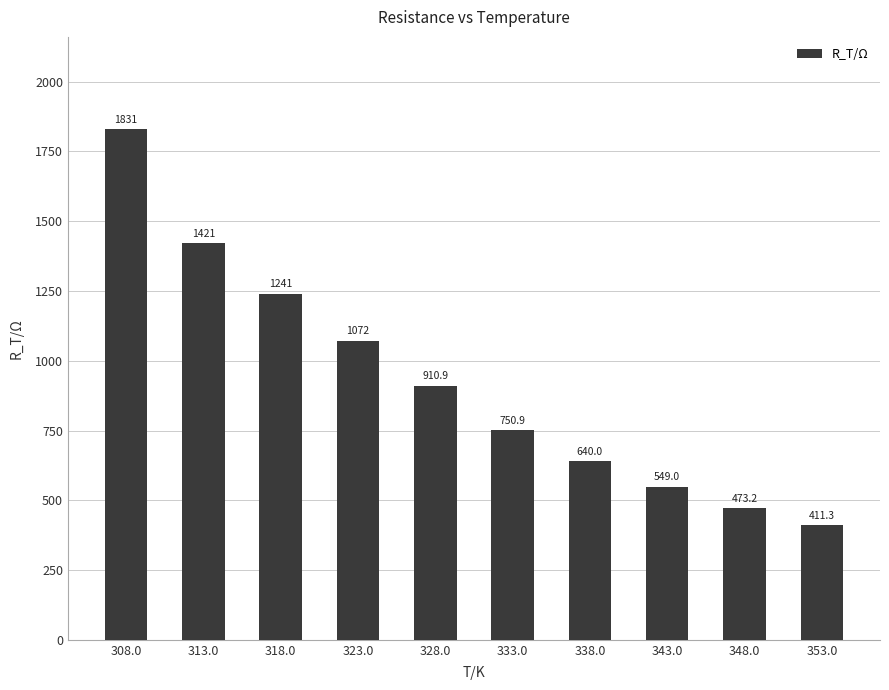

How many values exceed 910?

5